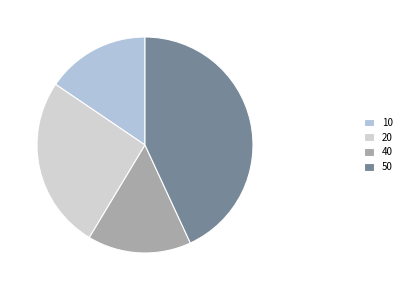

To the nearest percent, what is the combined percentage of 40 and 50?

59%